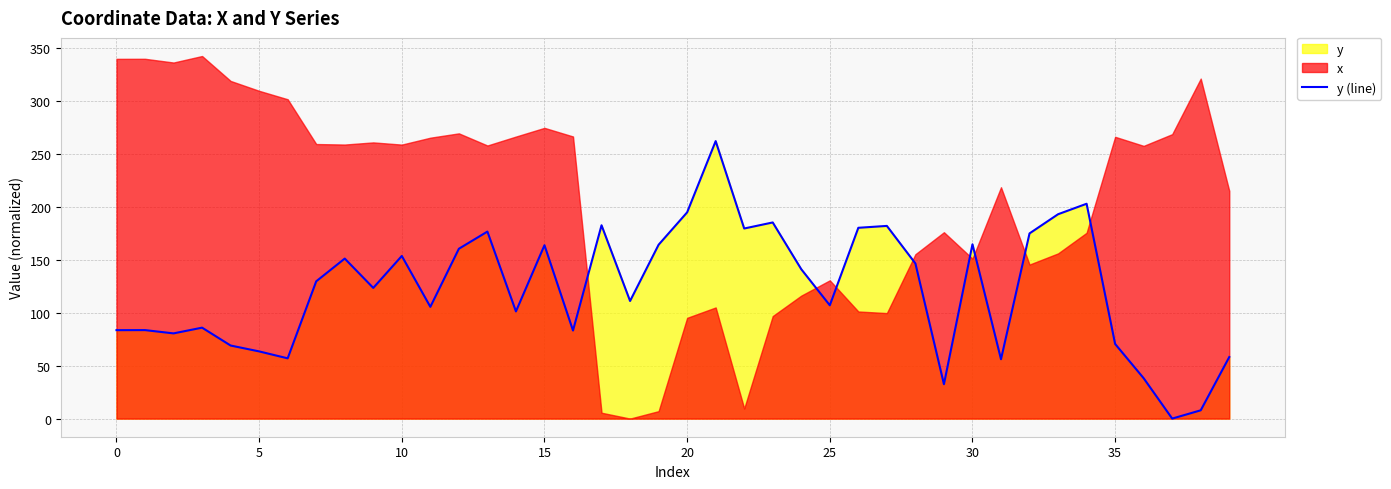

What is the highest value of the y (line) series?

261.9